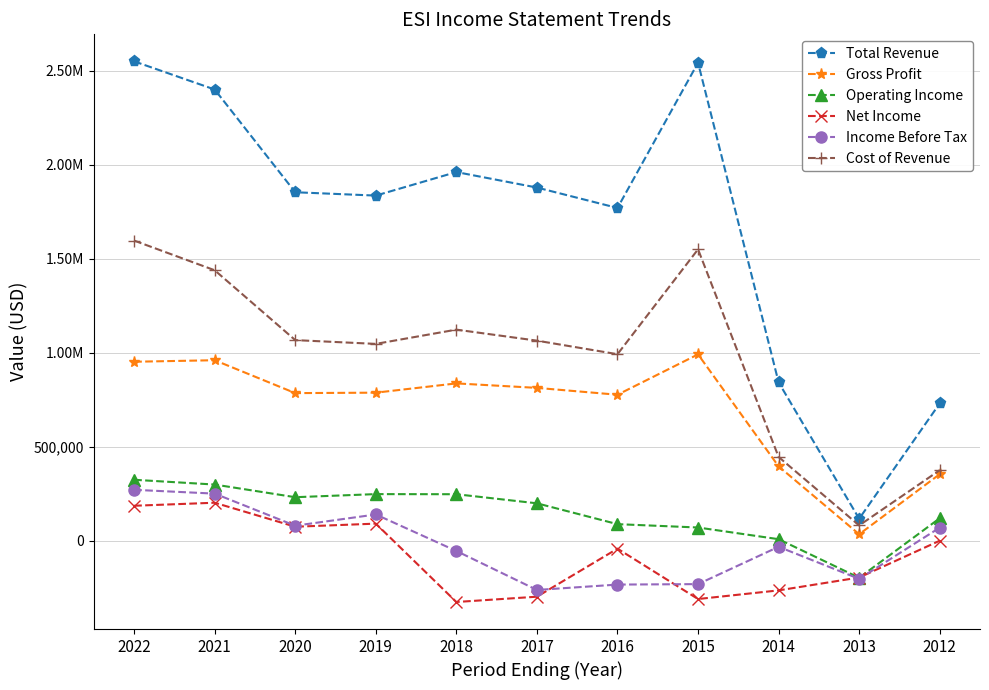

Does the chart have visible grid lines?

Yes